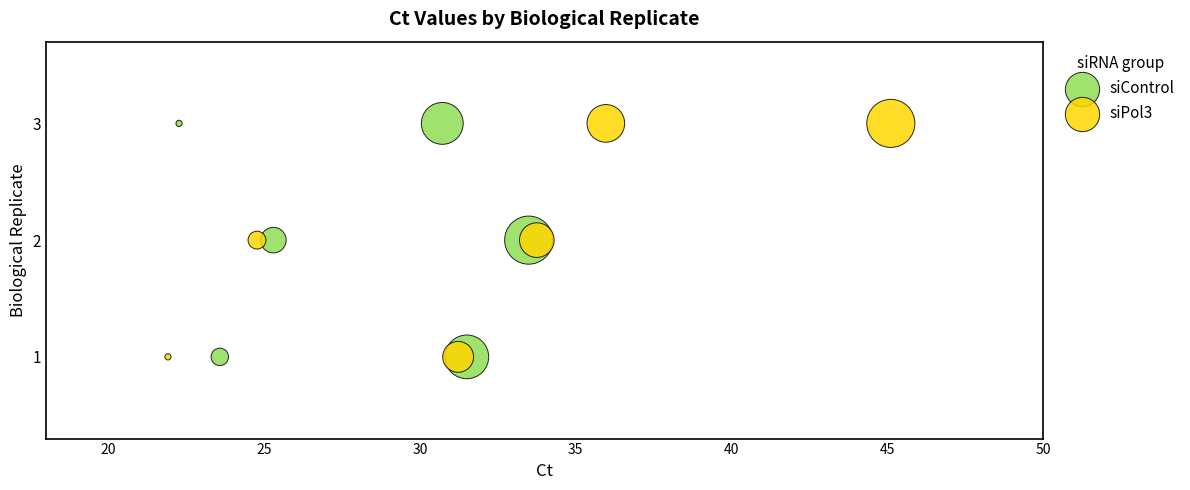

What are all the series names shown in the legend?

siControl, siPol3